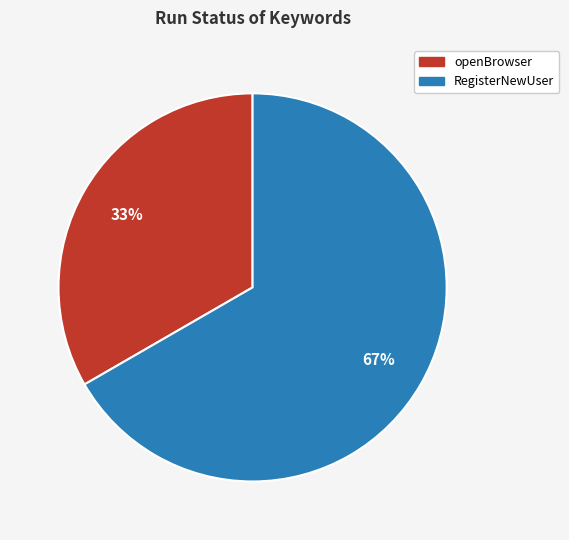

What percentage is the RegisterNewUser slice, to the nearest percent?

67%